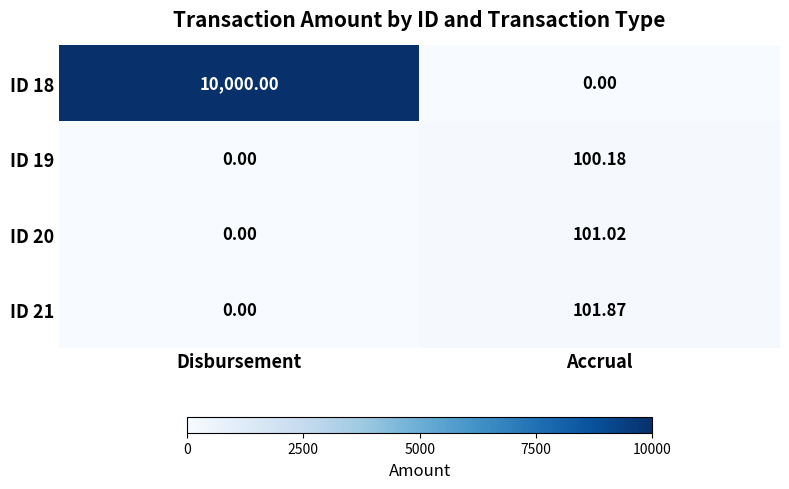

At which category is the sum across all series the highest?

Disbursement